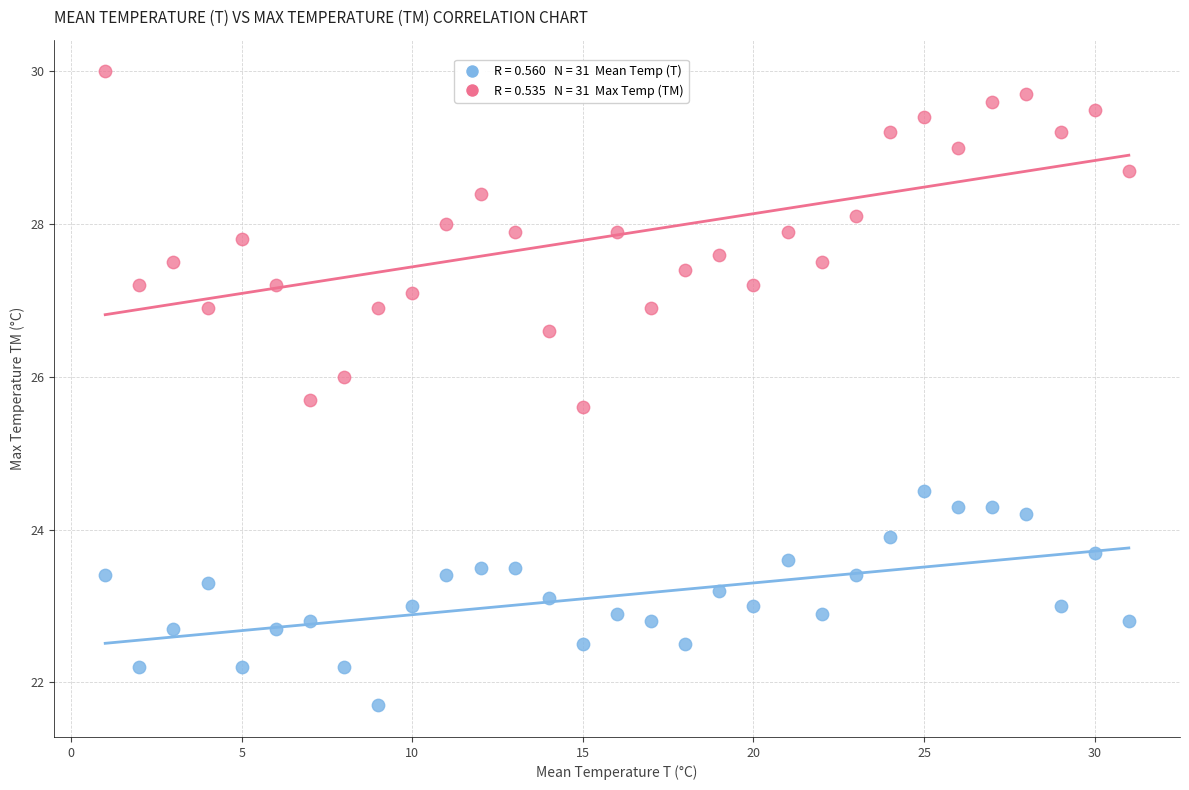

Across all data points, what is the range of Y values (max minus min)?

8.3